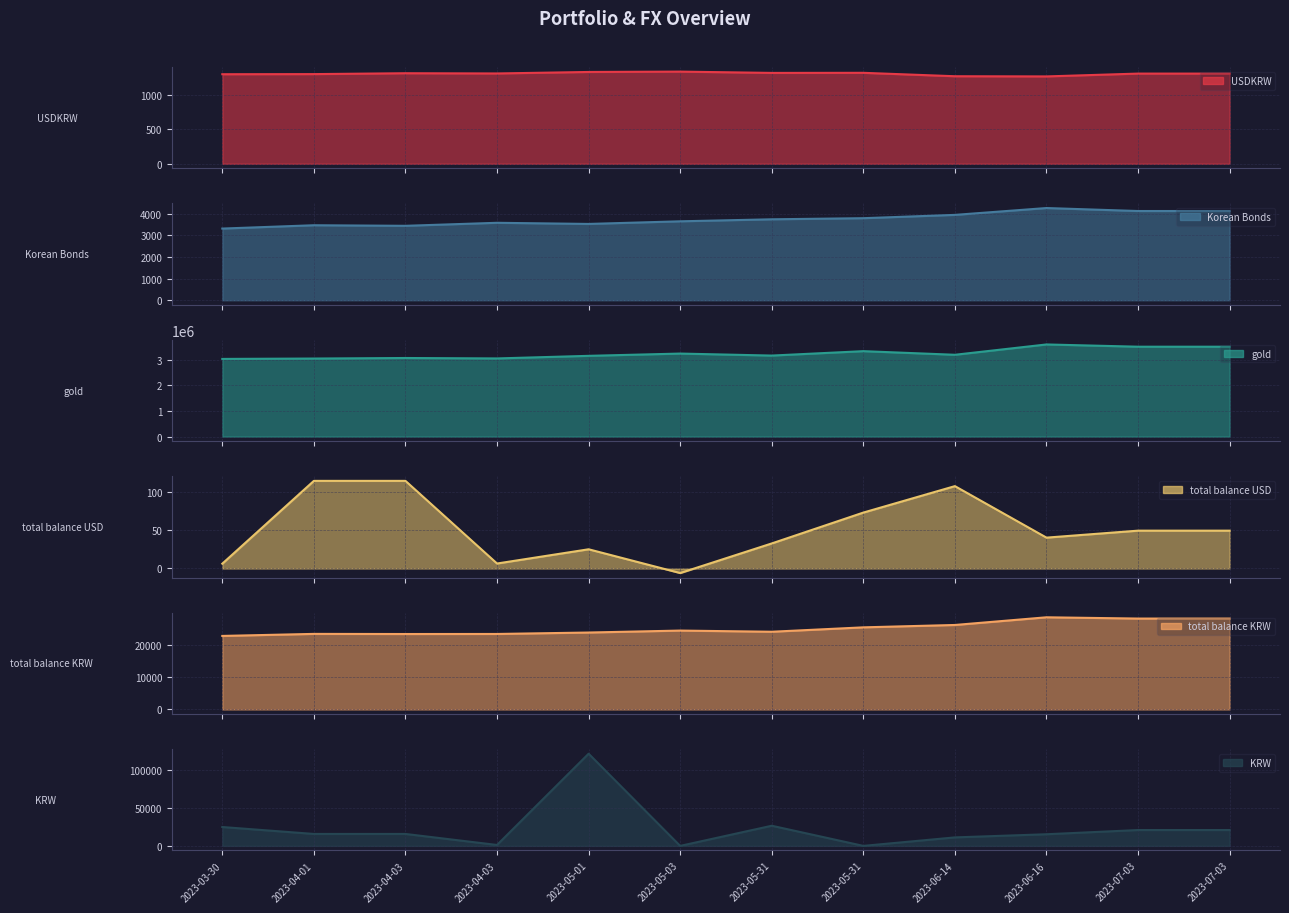

What is the sum of the Korean Bonds values at 2023-05-01 and 2023-04-03?

6970.1